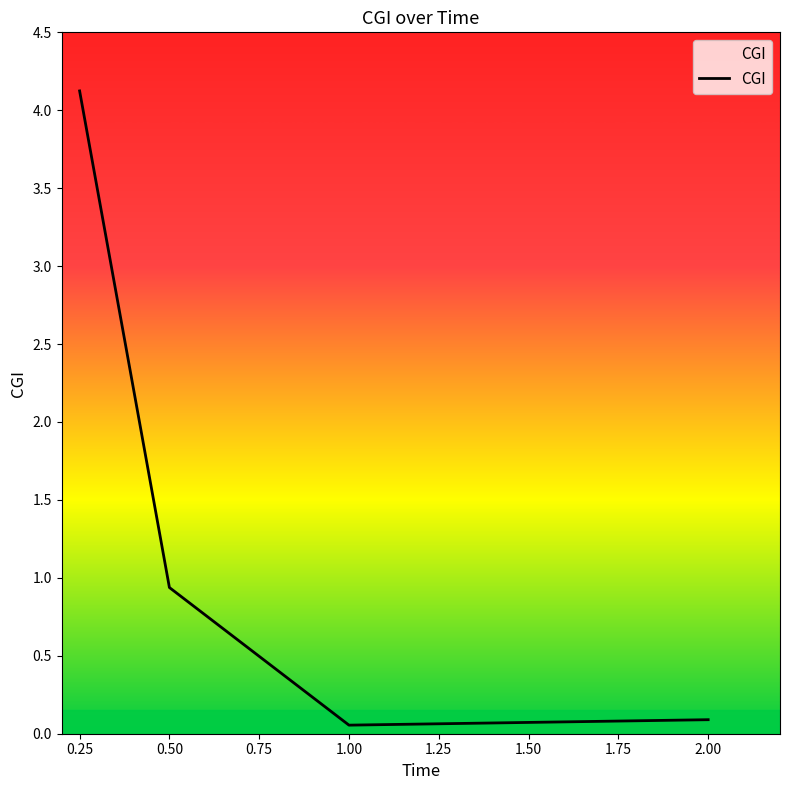

What is the difference between the maximum and second lowest values?

4.0